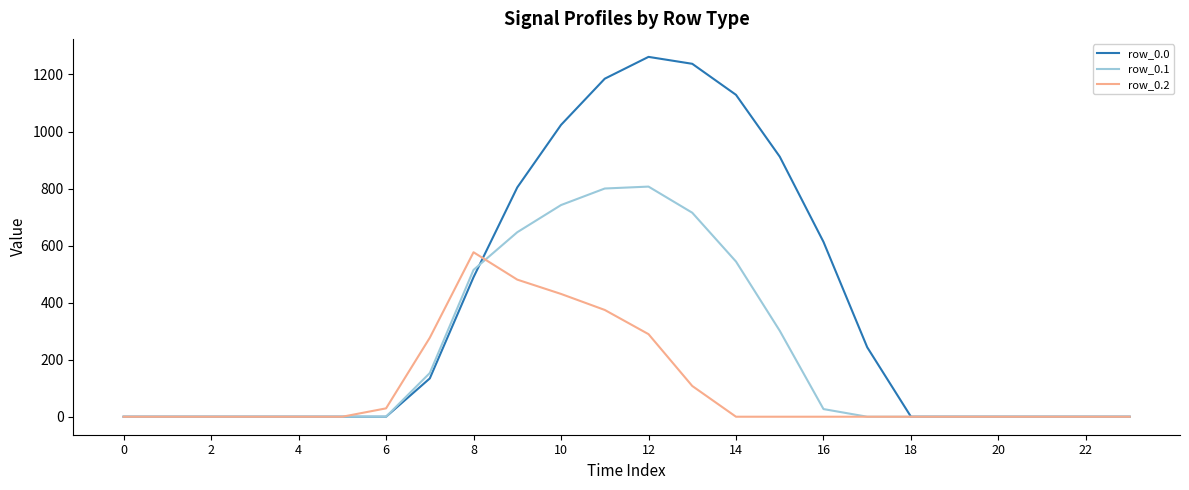

What is the highest value of the row_0.0 series?

1261.6